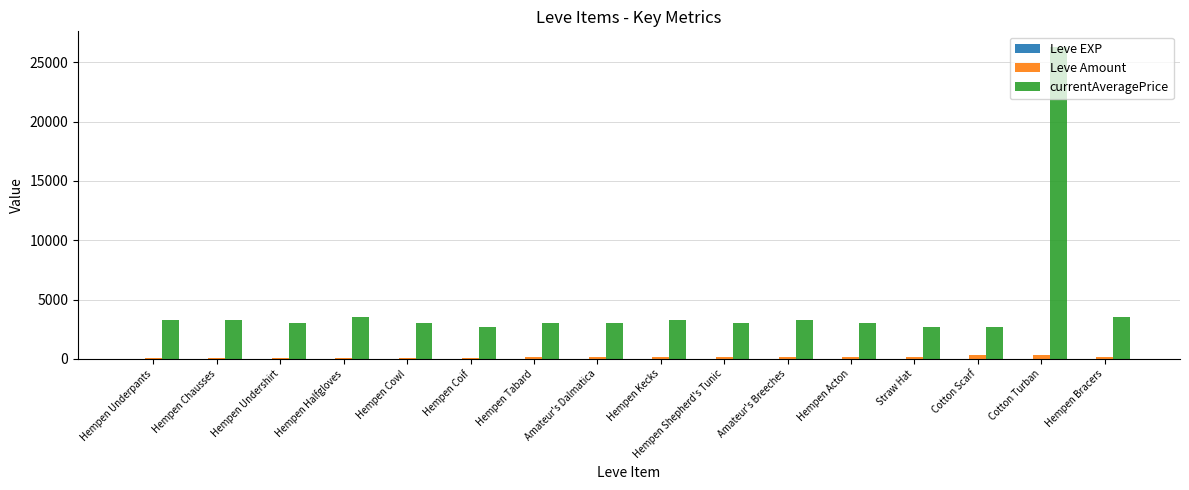

Which series has the largest total across all categories?

currentAveragePrice